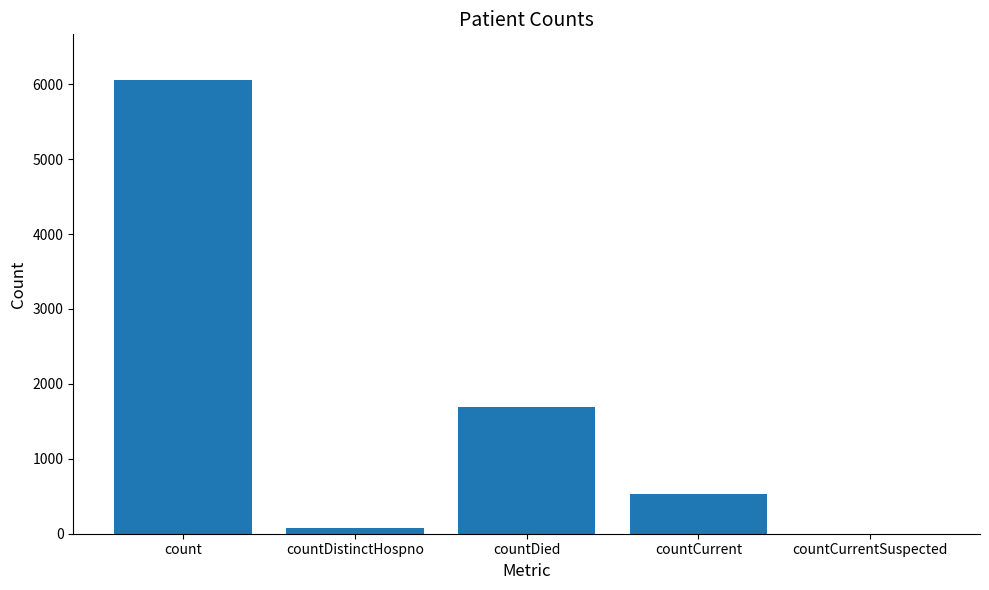

Which has a higher value, countCurrentSuspected or countDistinctHospno?

countDistinctHospno